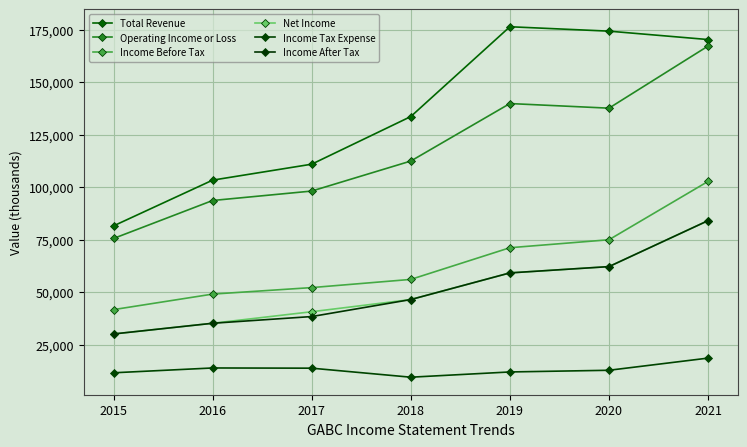

The value of Income Before Tax at 2020 is 75000. True or false?

True